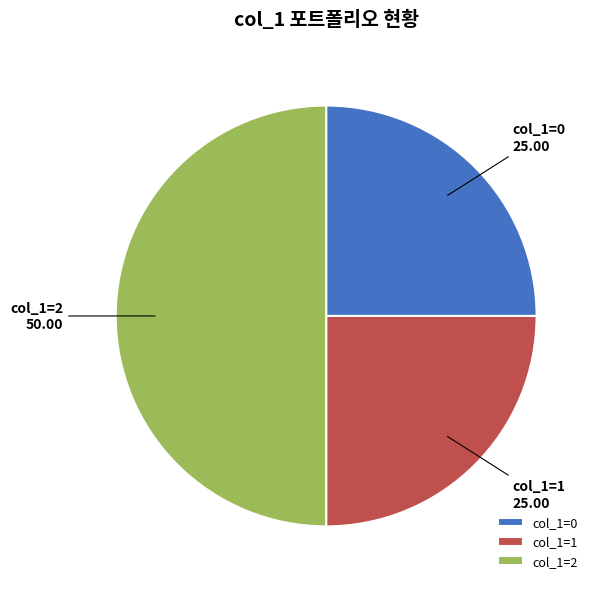

Is the sum of col_1=1 and col_1=2 greater than half?

Yes